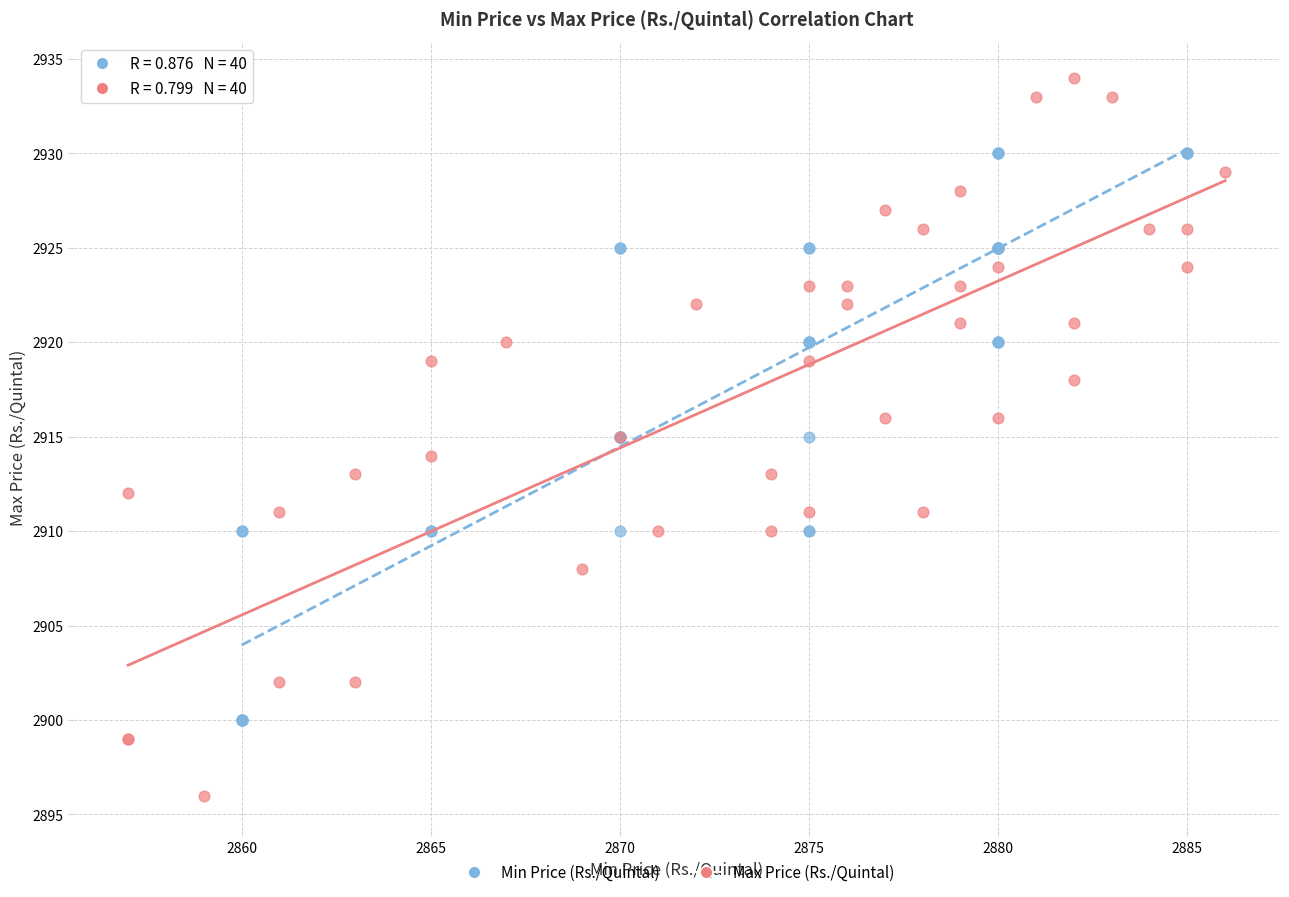

What are all the series names shown in the legend?

Min Price (Rs./Quintal), Max Price (Rs./Quintal)